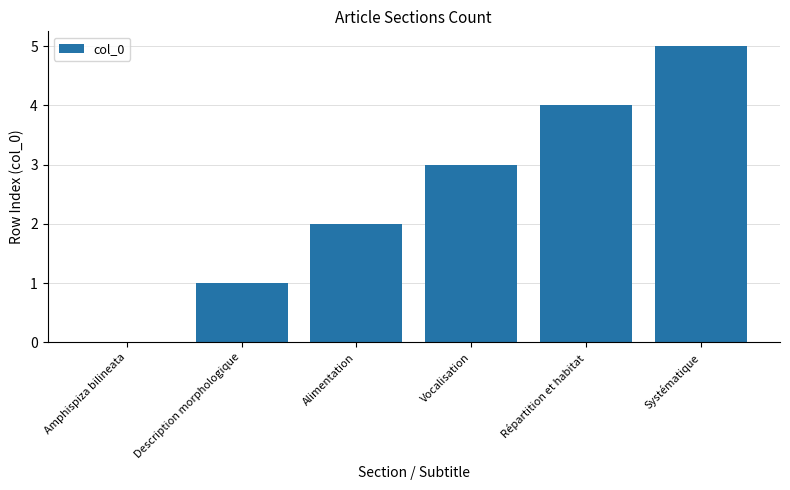

Reading left to right, extract all data points from this chart.

Amphispiza bilineata=0	Description morphologique=1	Alimentation=2	Vocalisation=3	Répartition et habitat=4	Systématique=5